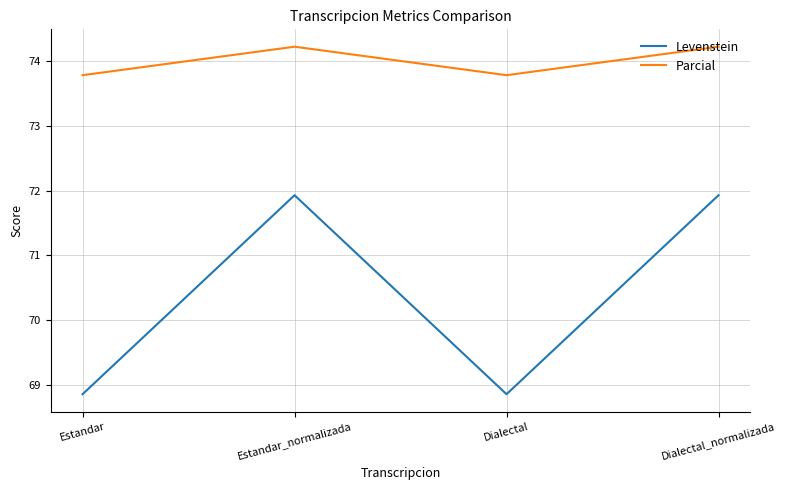

At which category does Levenstein reach its first local peak?

Estandar_normalizada